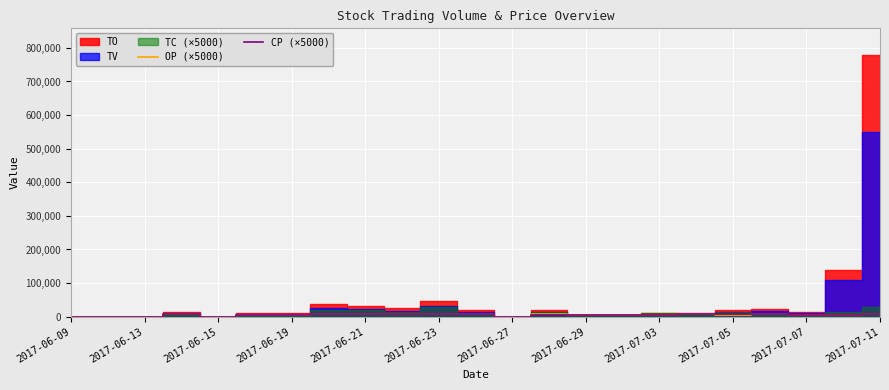

Is it true that OP (×5000) equals 7750.0 at 2017-06-23?

True